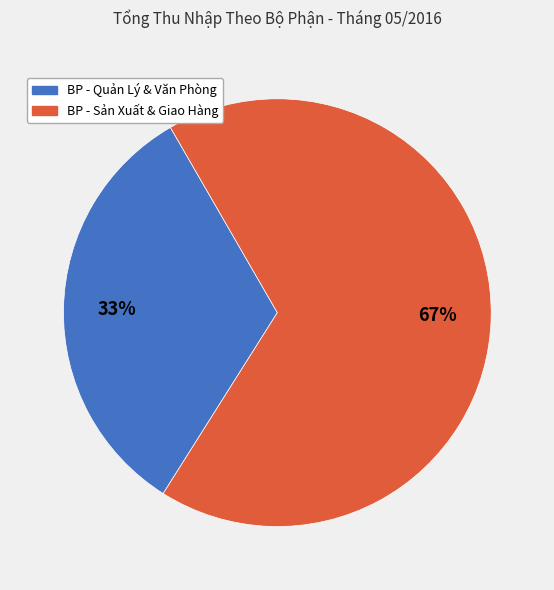

Count the number of slices in the pie.

2